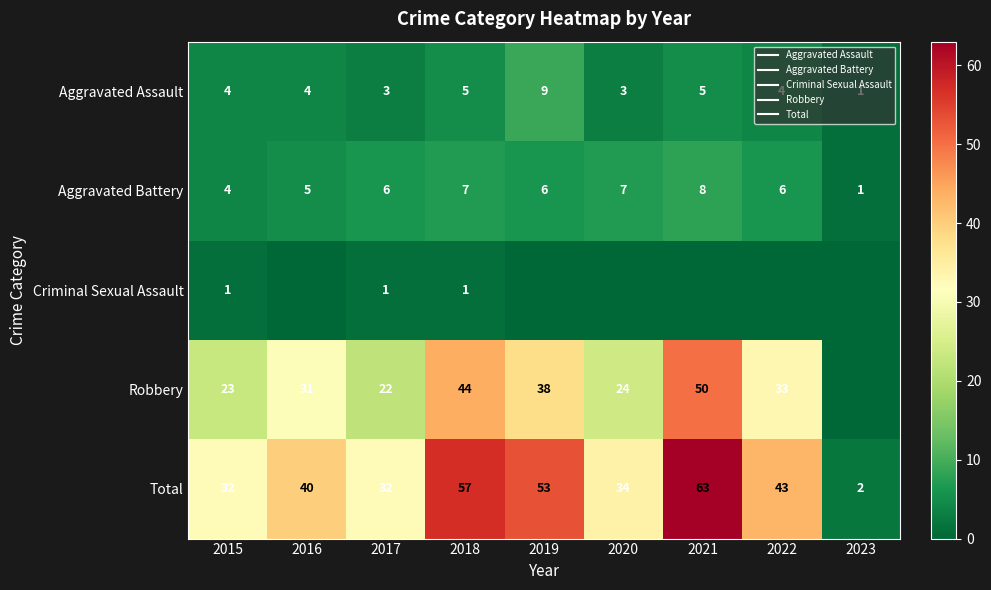

Read the Aggravated Battery value at 2022.

6